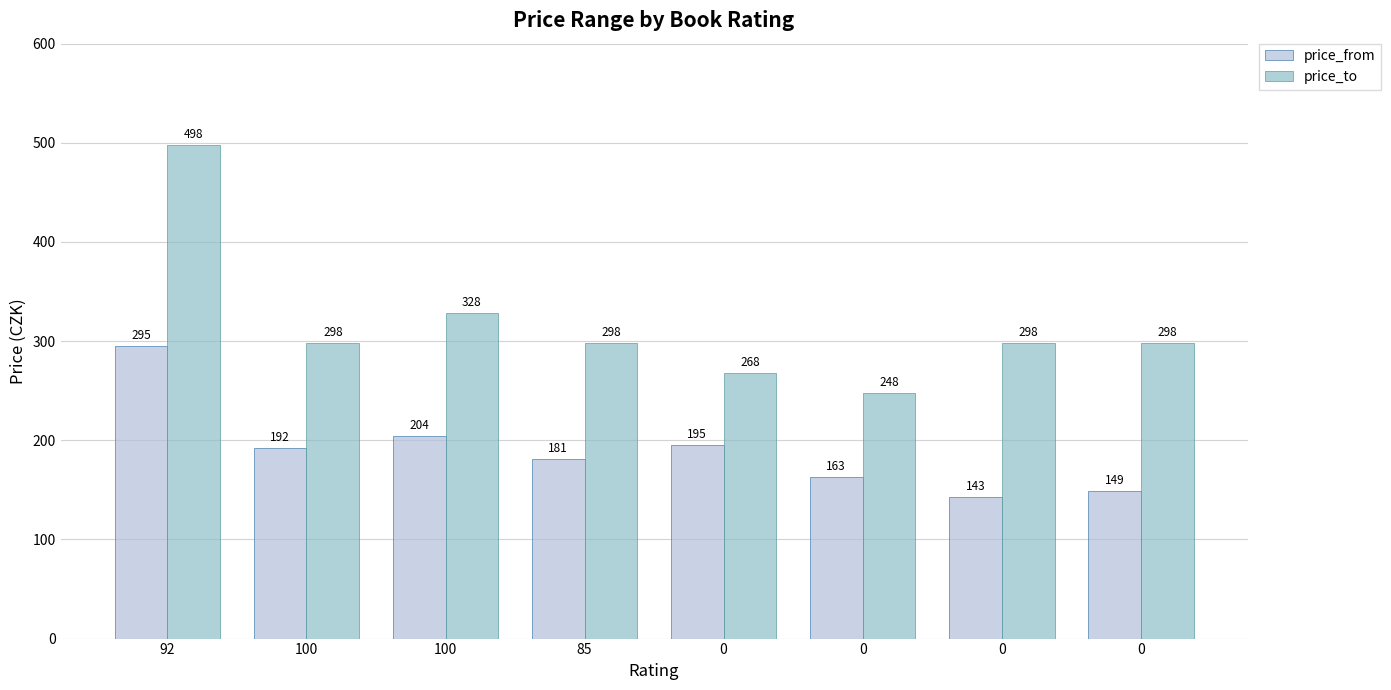

Reading left to right, what are all the values shown in this chart?

price_from: 295	192	204	181	195	163	143	149
price_to: 498	298	328	298	268	248	298	298